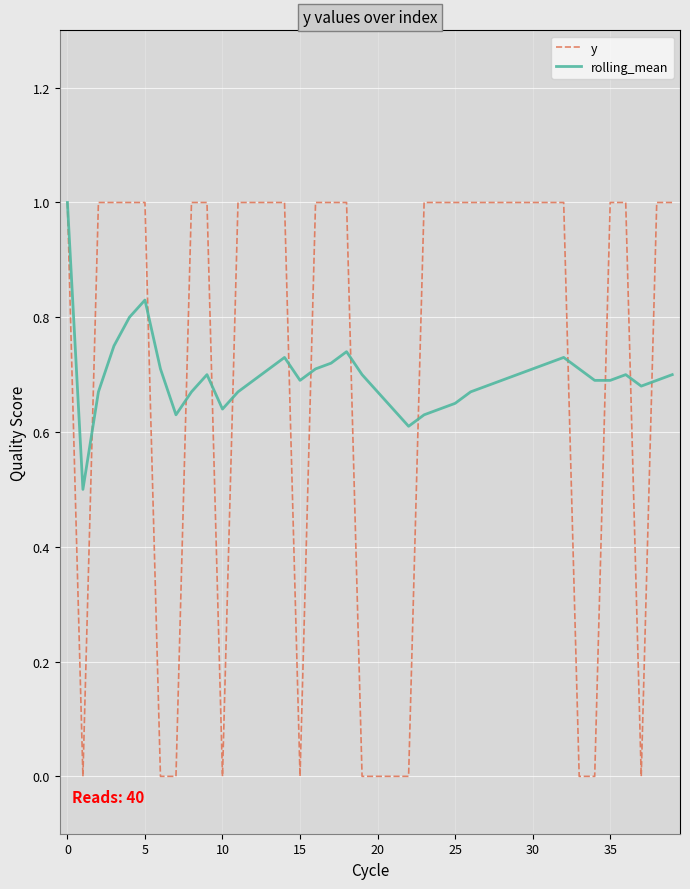

What is the maximum value for y?

1.0